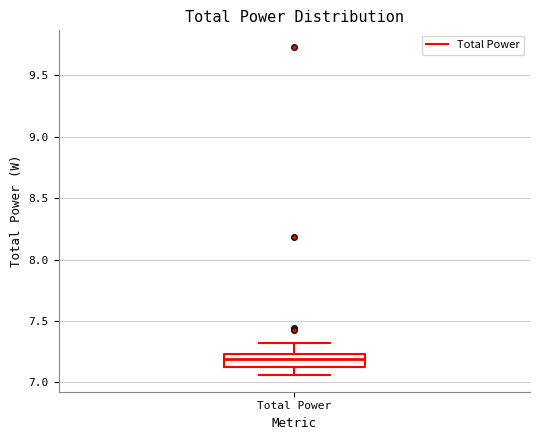

Where does the median line of the box for Total Power sit on the y-axis? The values are not printed on the chart, so give them approximately, as read against the axis.

7.20